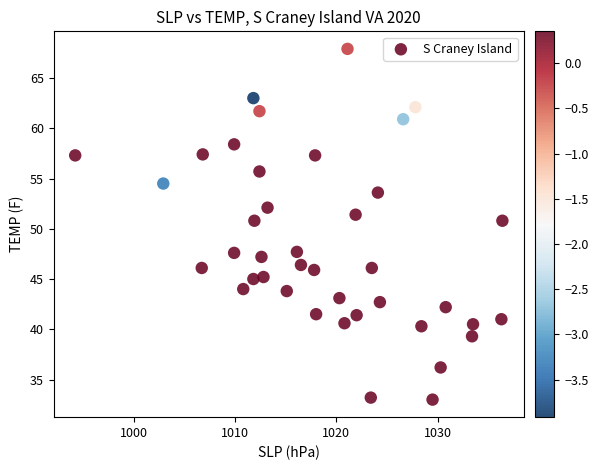

What is the range of Y values (max minus min)?

34.9